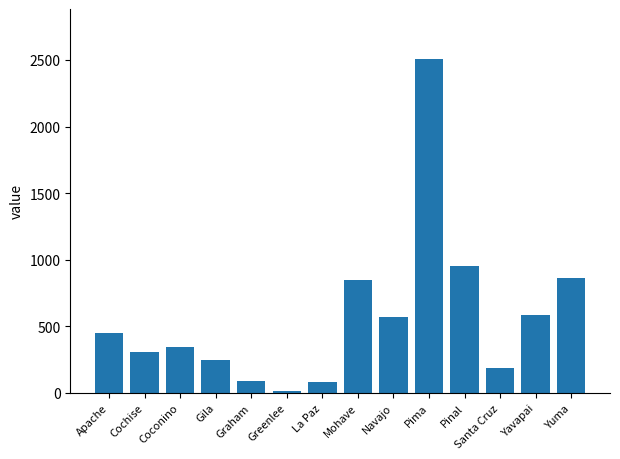

How many data points does each series have?

14